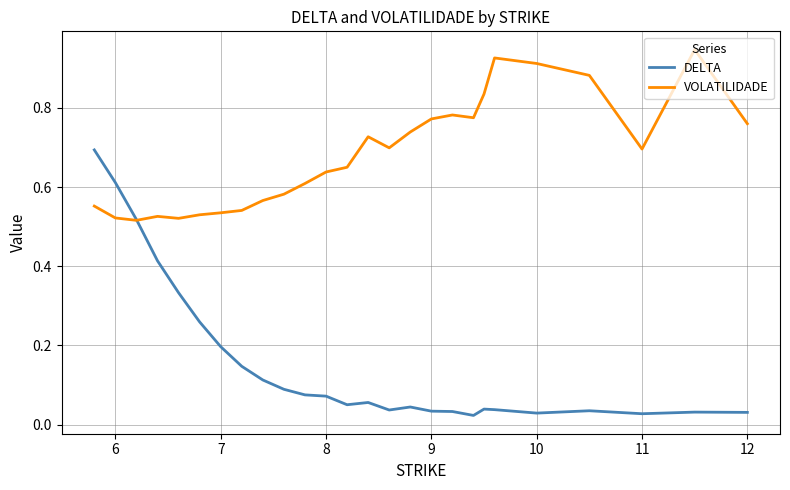

Does the chart have visible grid lines?

Yes